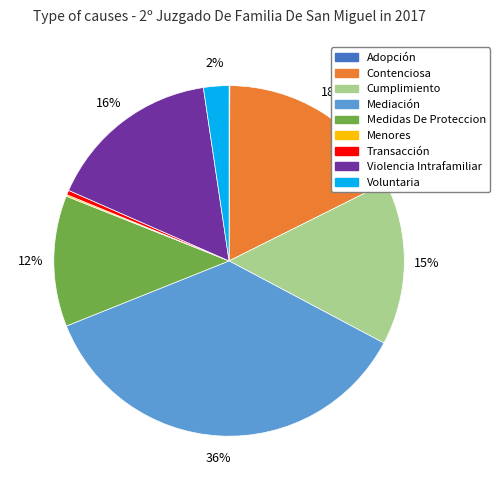

The Transacción slice represents 0% of the pie. True or false?

True